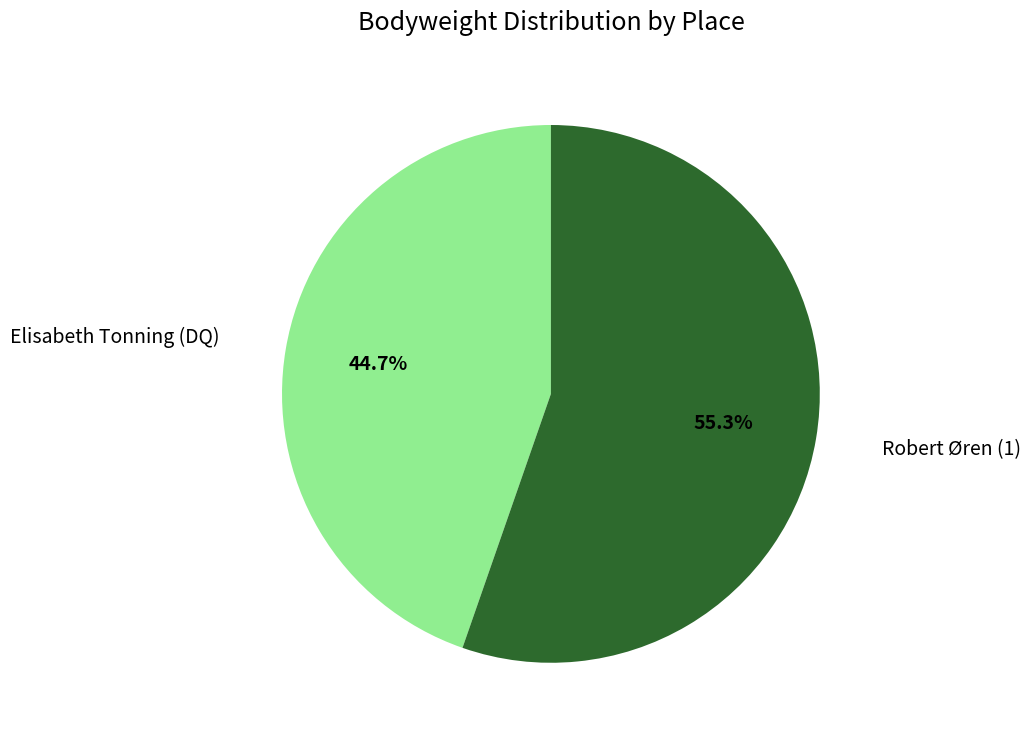

Is there any slice that represents more than half of the pie?

Yes